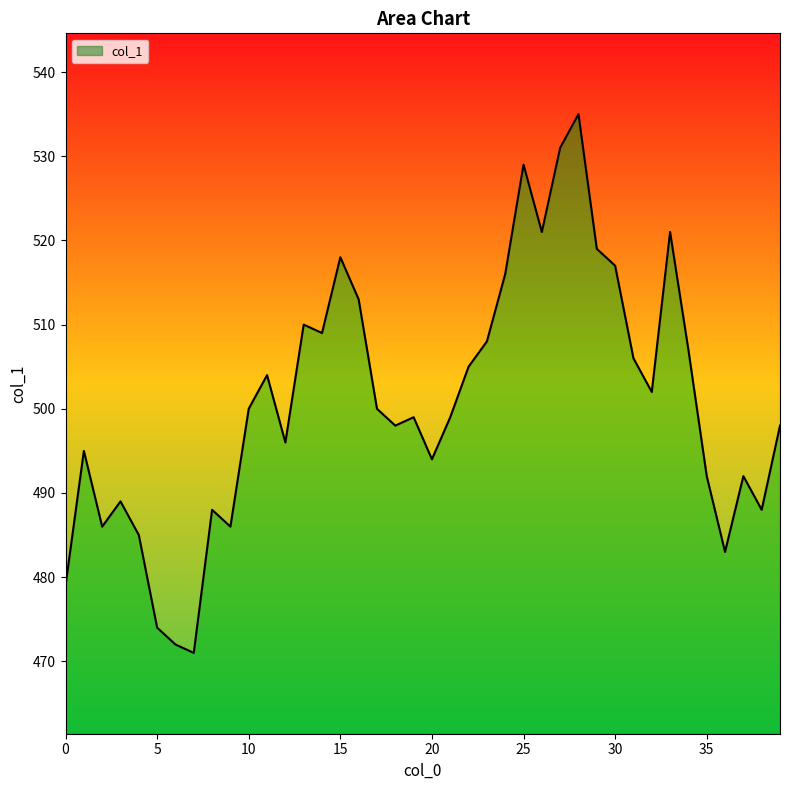

What is the minimum value shown in the chart?

471